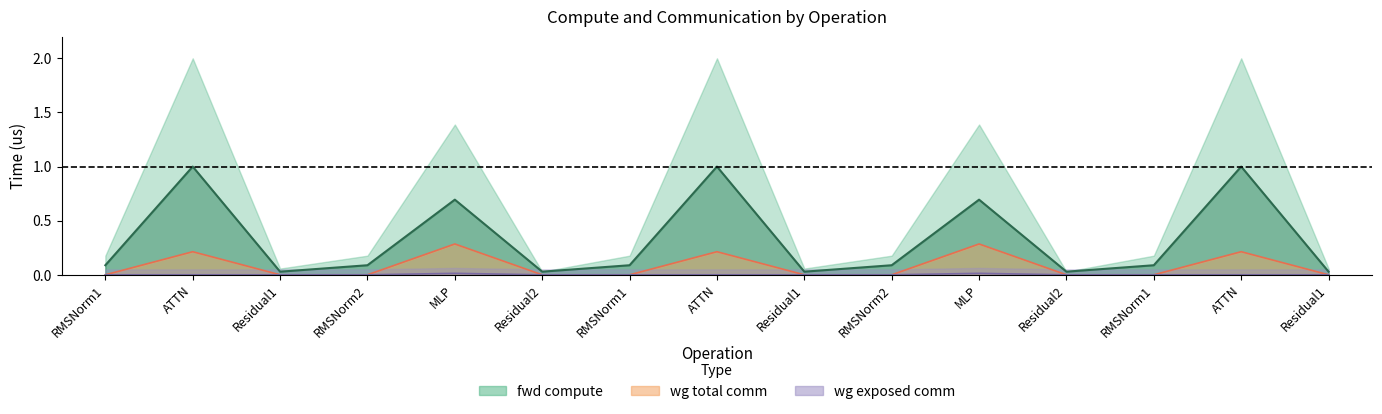

Rank the series at Residual1 from highest to lowest value.

fwd compute, wg total comm, wg exposed comm